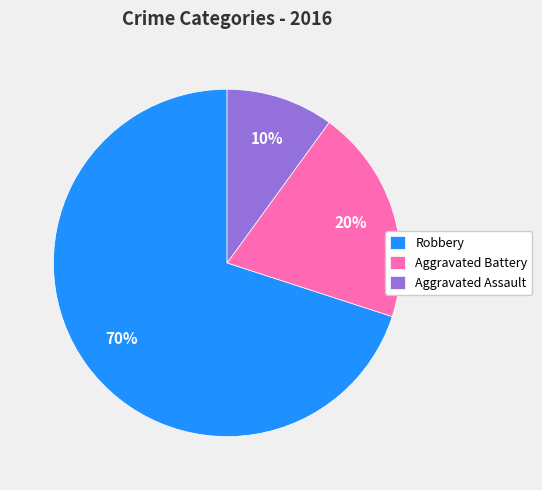

What percentage is the Aggravated Assault slice, to the nearest percent?

10%